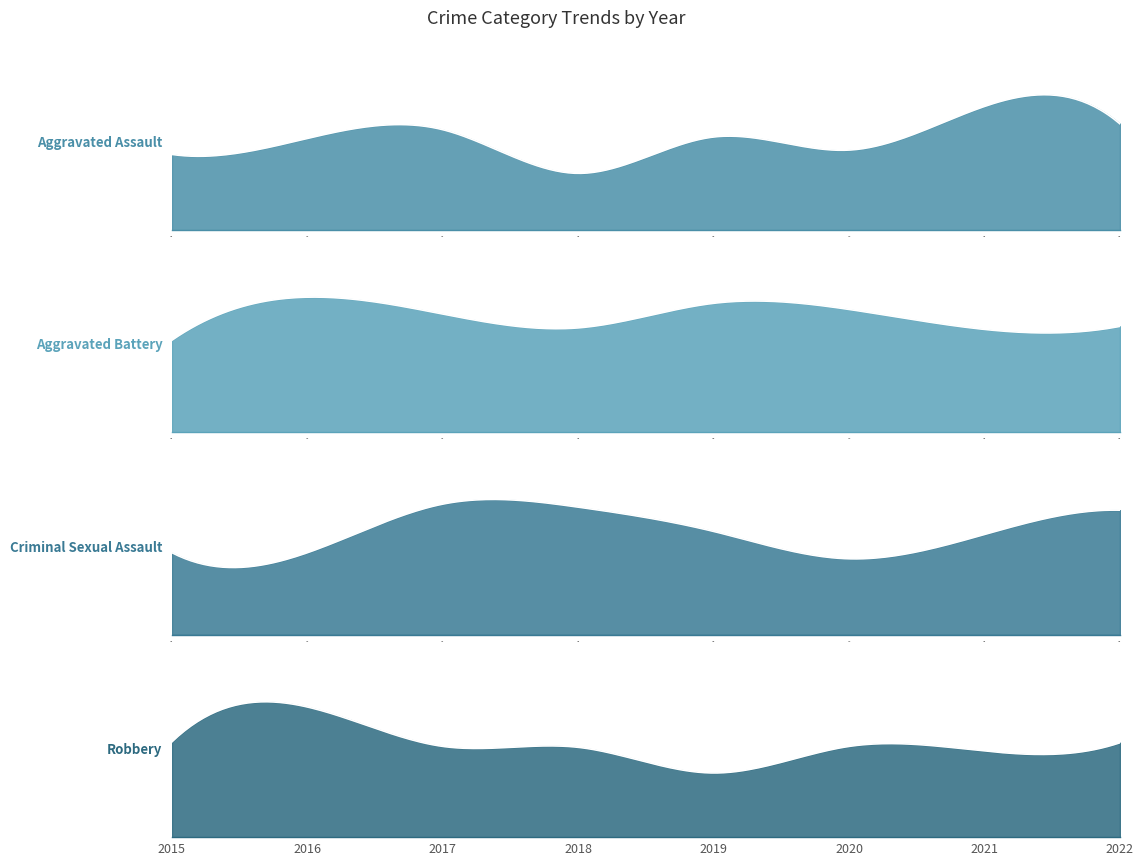

Reading right to left, what are all the values shown in this chart?

Aggravated Assault: 2022=73	2021=85	2020=55	2019=64	2018=39	2017=69	2016=63	2015=52
Aggravated Battery: 2022=69	2021=67	2020=80	2019=84	2018=68	2017=77	2016=88	2015=60
Criminal Sexual Assault: 2022=41	2021=33	2020=25	2019=34	2018=42	2017=43	2016=27	2015=27
Robbery: 2022=103	2021=94	2020=99	2019=70	2018=98	2017=99	2016=142	2015=104